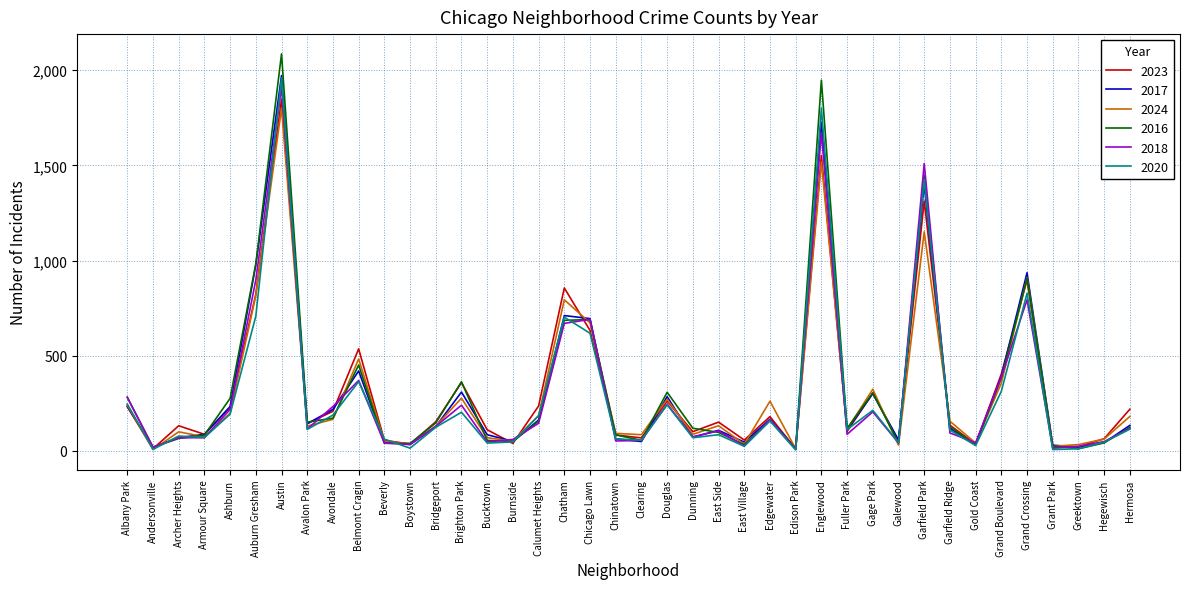

At which label does 2017 first exceed 128?

Albany Park